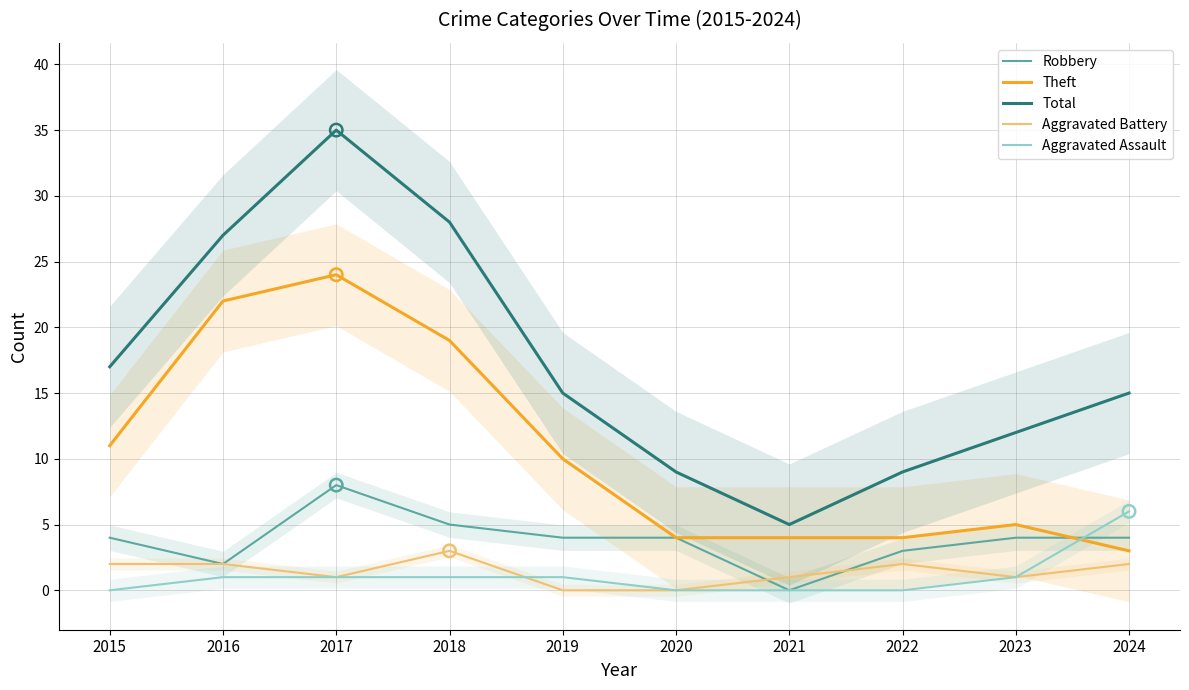

Which series has the largest total across all categories?

Total